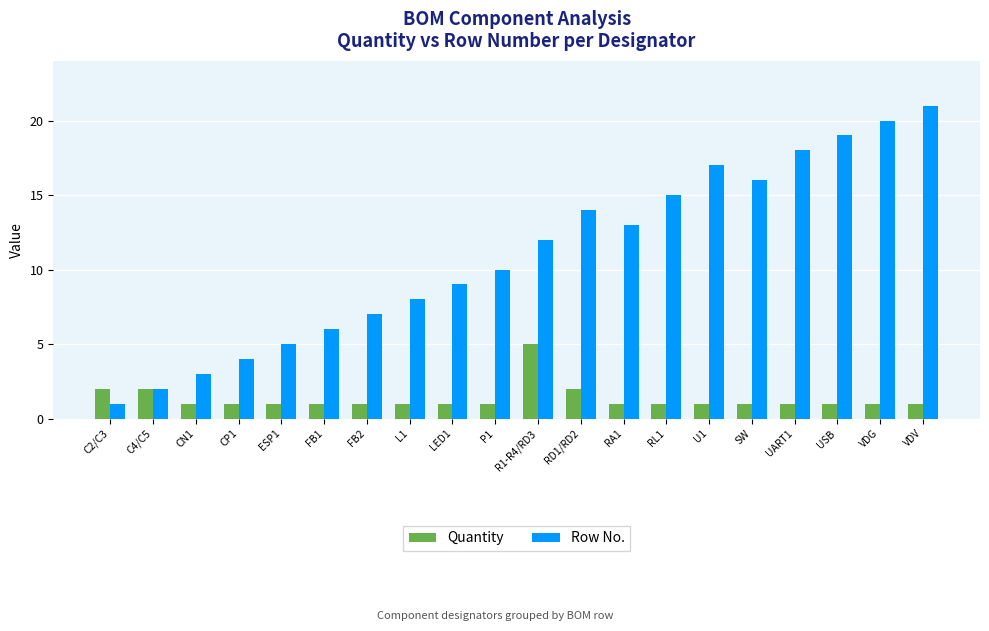

Reading left to right, transcribe all the data shown in this chart.

Quantity: C2/C3=2	C4/C5=2	CN1=1	CP1=1	ESP1=1	FB1=1	FB2=1	L1=1	LED1=1	P1=1	R1-R4/RD3=5	RD1/RD2=2	RA1=1	RL1=1	U1=1	SW=1	UART1=1	USB=1	VDG=1	VDV=1
Row No.: C2/C3=1	C4/C5=2	CN1=3	CP1=4	ESP1=5	FB1=6	FB2=7	L1=8	LED1=9	P1=10	R1-R4/RD3=12	RD1/RD2=14	RA1=13	RL1=15	U1=17	SW=16	UART1=18	USB=19	VDG=20	VDV=21